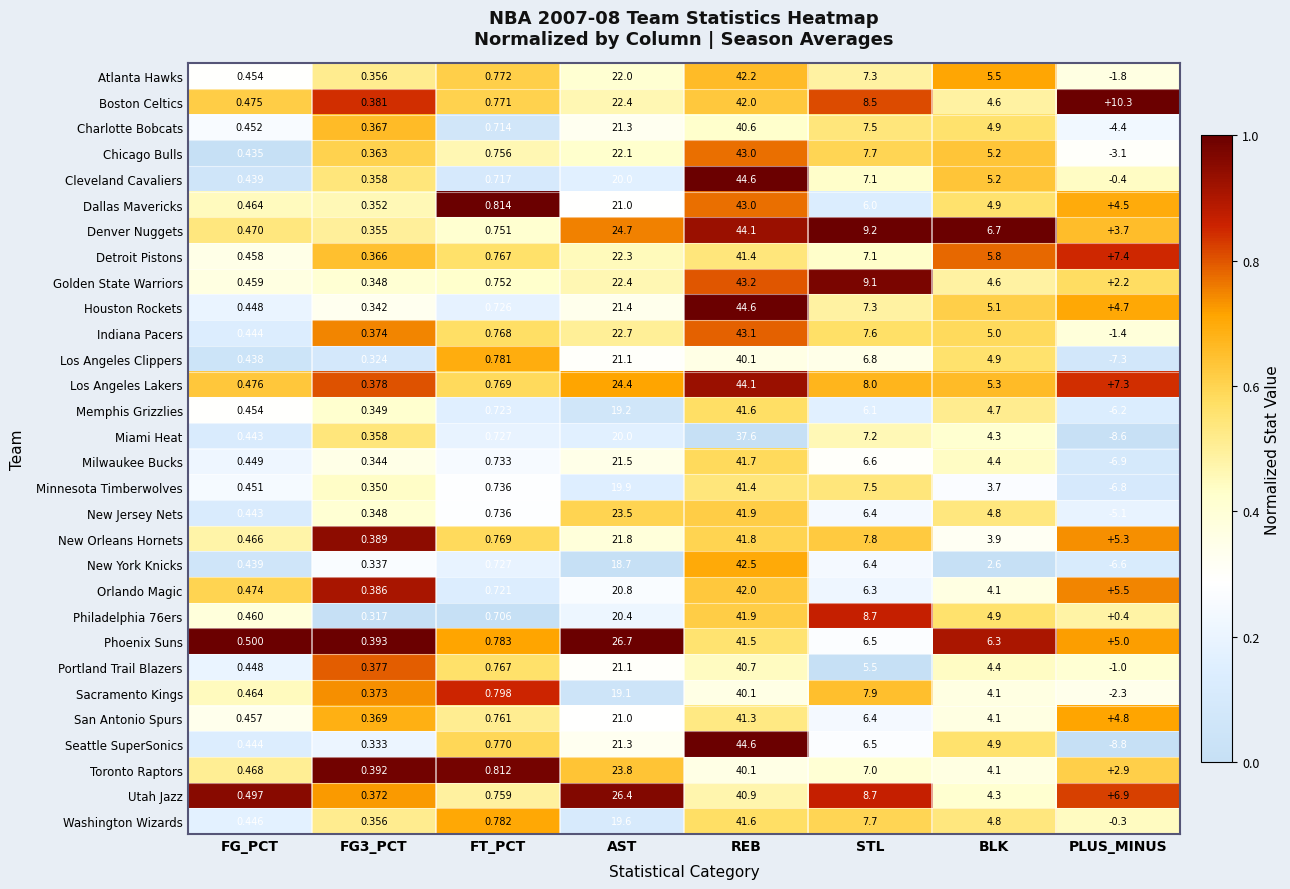

Which label corresponds to the largest value in the chart?

REB